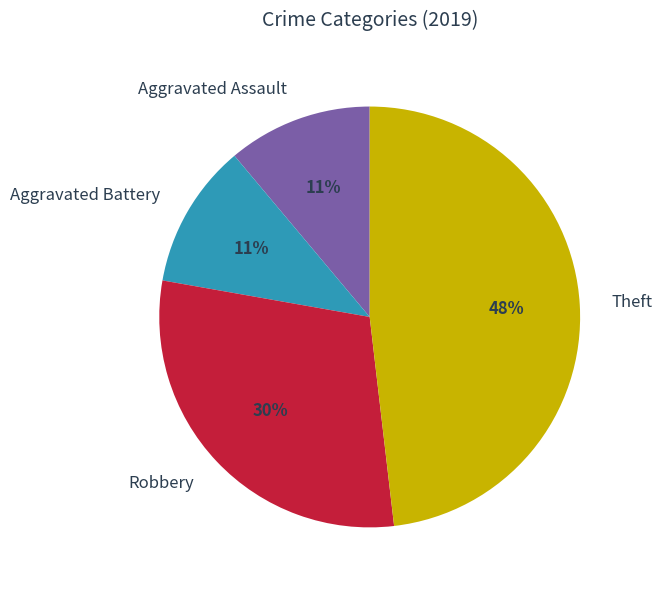

How many slices are in this pie chart?

4